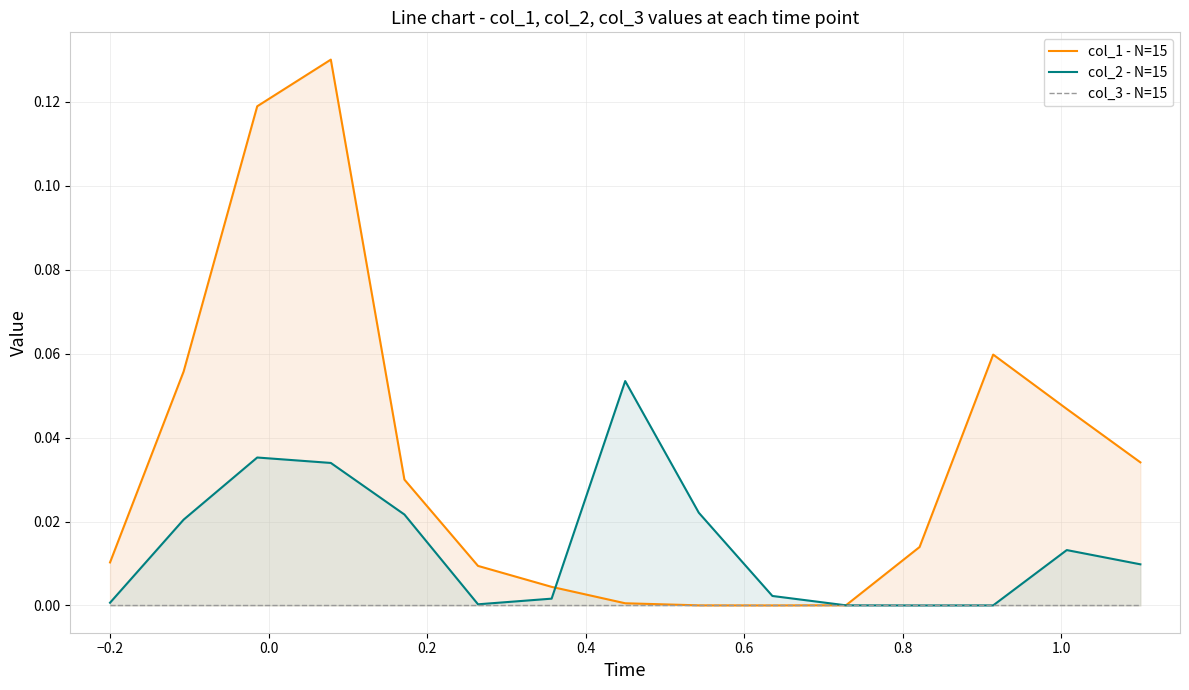

True or false: col_3 - N=15 and col_1 - N=15 intersect in this chart.

False